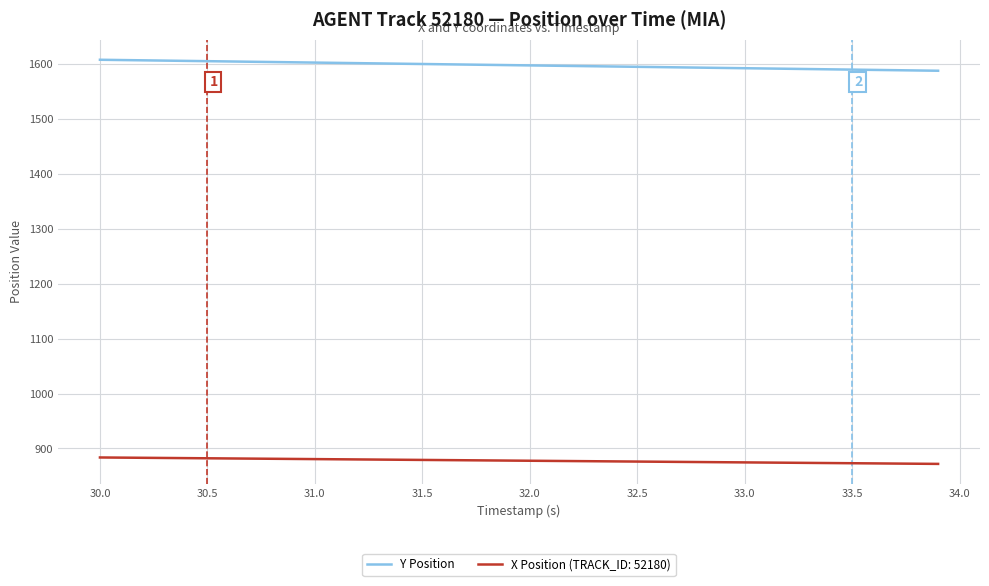

What is the smallest value displayed?

871.8